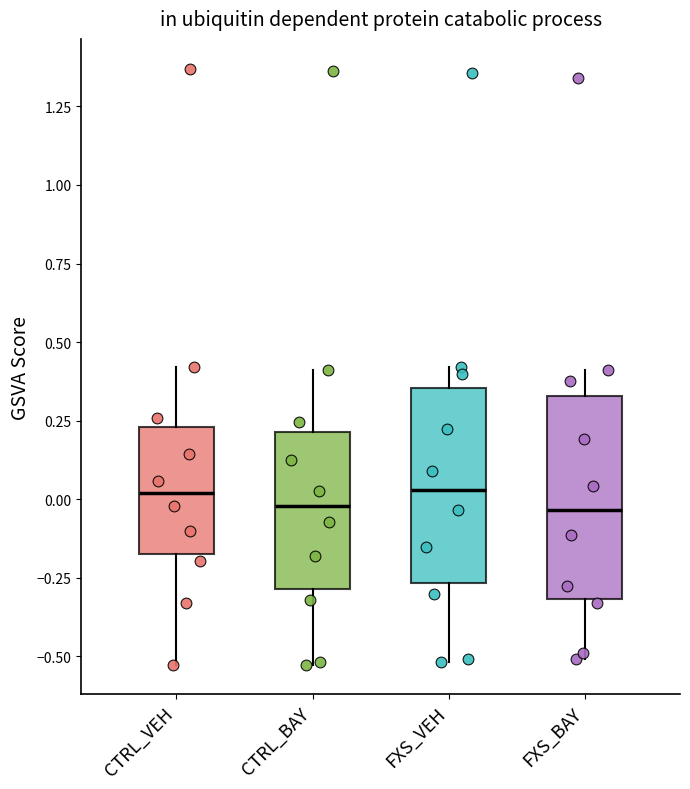

Reading left to right, read every box against the y-axis: the position of its median line, the range the box covers, and the ends of its whiskers. The values are not printed on the chart, so give them approximately, as read against the axis.

CTRL_VEH: median 0.00, box -0.15 to 0.25, whiskers -0.55 to 0.40
CTRL_BAY: median 0.00, box -0.30 to 0.20, whiskers -0.55 to 0.40
FXS_VEH: median 0.05, box -0.25 to 0.35, whiskers -0.50 to 0.40
FXS_BAY: median -0.05, box -0.30 to 0.35, whiskers -0.50 to 0.40